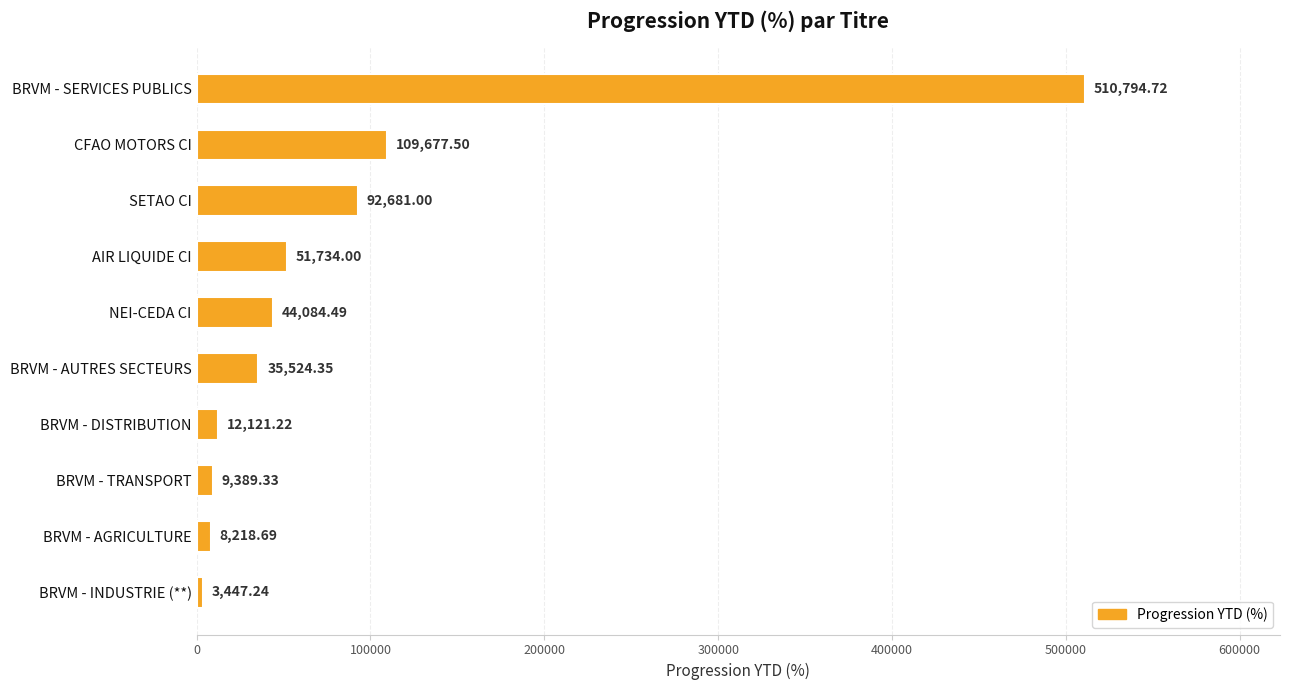

What is the label of the 6th bar from the top?

BRVM - AUTRES SECTEURS